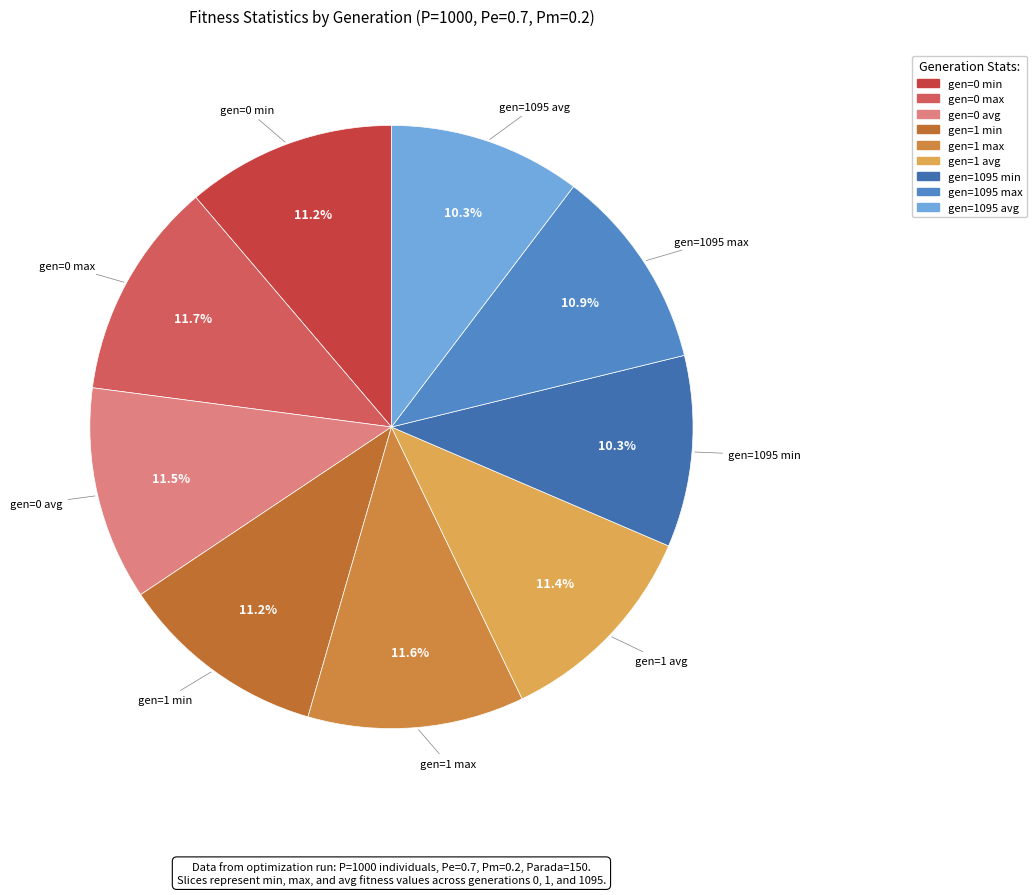

How many segments does this pie chart have?

9